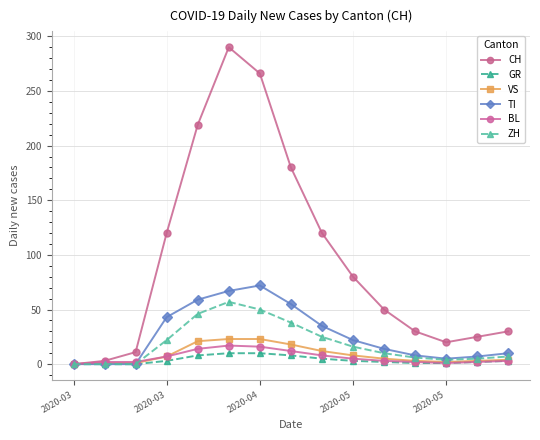

How many lines are shown in the chart?

6